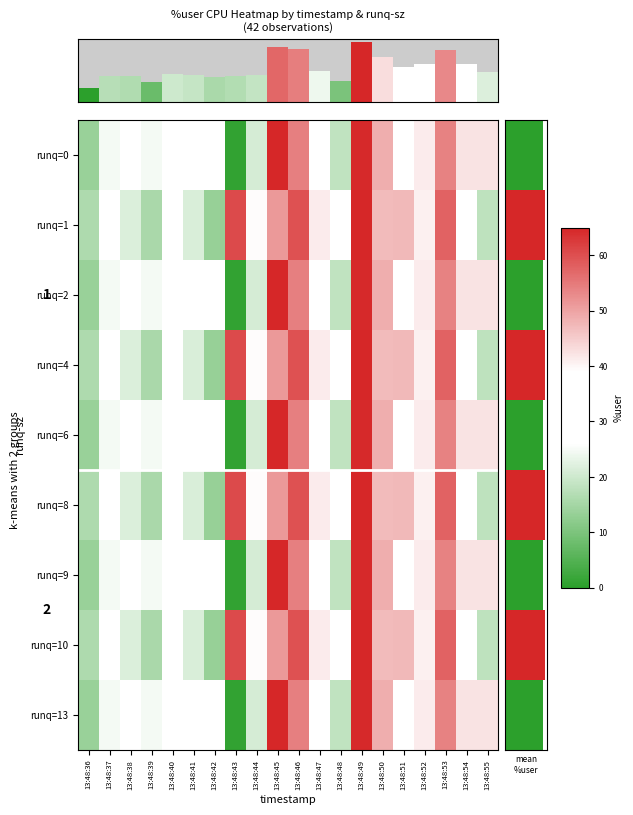

Between 13:48:49 and 13:48:53, which series saw the biggest shift?

runq=0